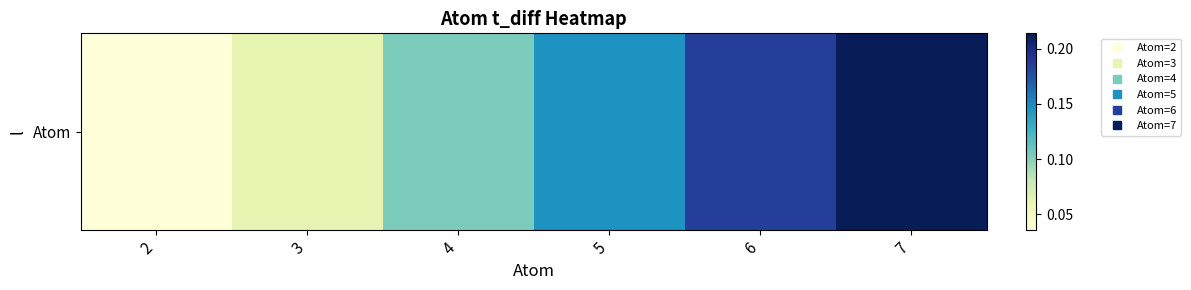

What is the maximum value shown in the chart?

0.2